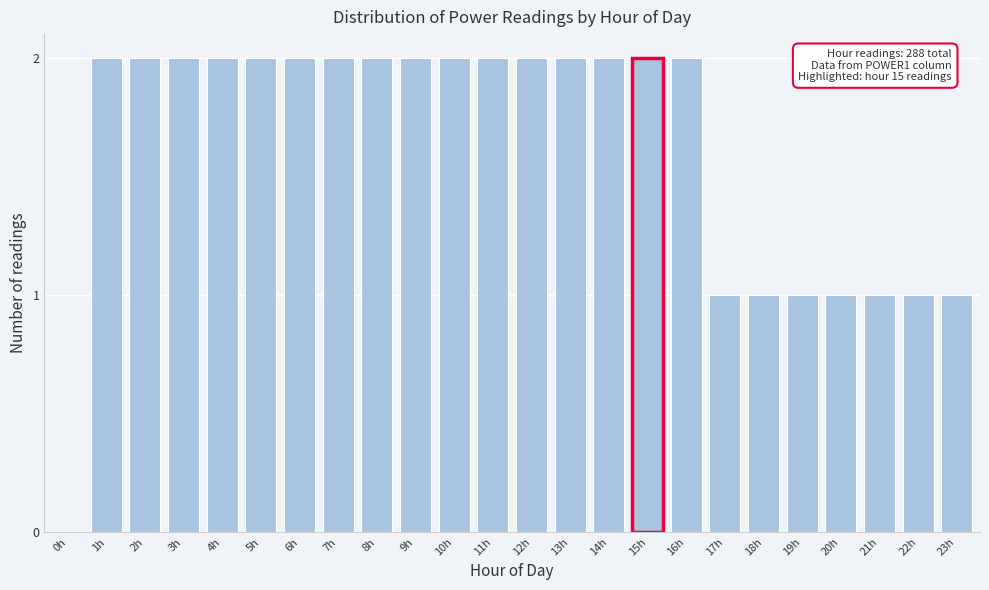

Reading right to left, what are all the values shown in this chart?

23h=1	22h=1	21h=1	20h=1	19h=1	18h=1	17h=1	16h=2	15h=2	14h=2	13h=2	12h=2	11h=2	10h=2	9h=2	8h=2	7h=2	6h=2	5h=2	4h=2	3h=2	2h=2	1h=2	0h=0